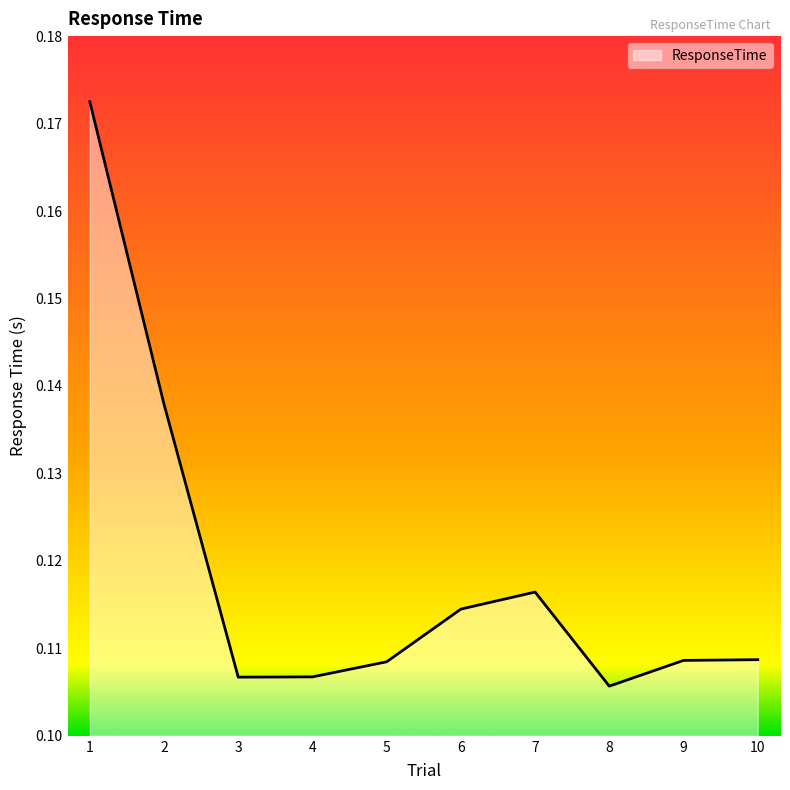

How many interior local valleys (lower than both neighbors) does the data have?

2